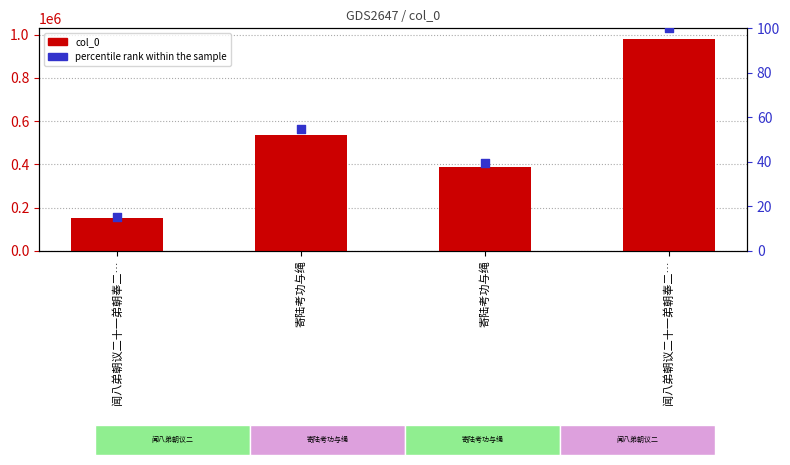

Is the value of percentile rank within the sample at 闻八弟朝议二十一弟朝奉二… greater than the value of col_0 at 寄陆考功与绳?

No